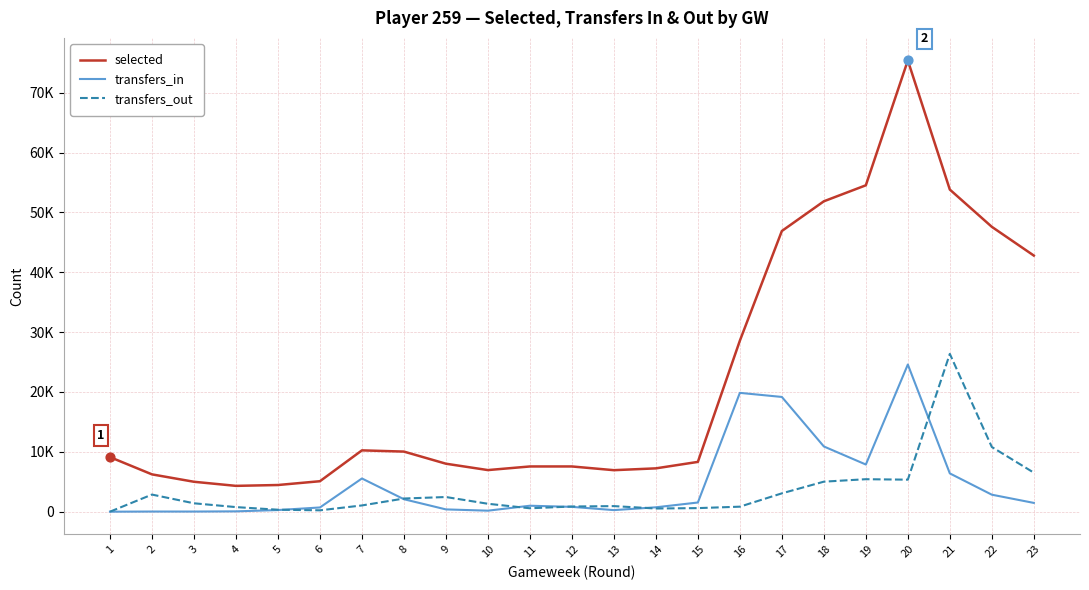

Does the chart have visible grid lines?

Yes